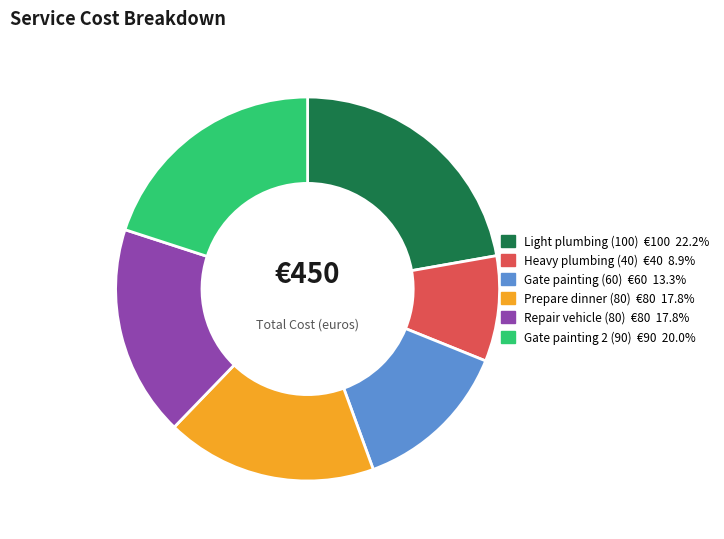

Which has a higher value, Gate painting (60) or Prepare dinner (80)?

Prepare dinner (80)